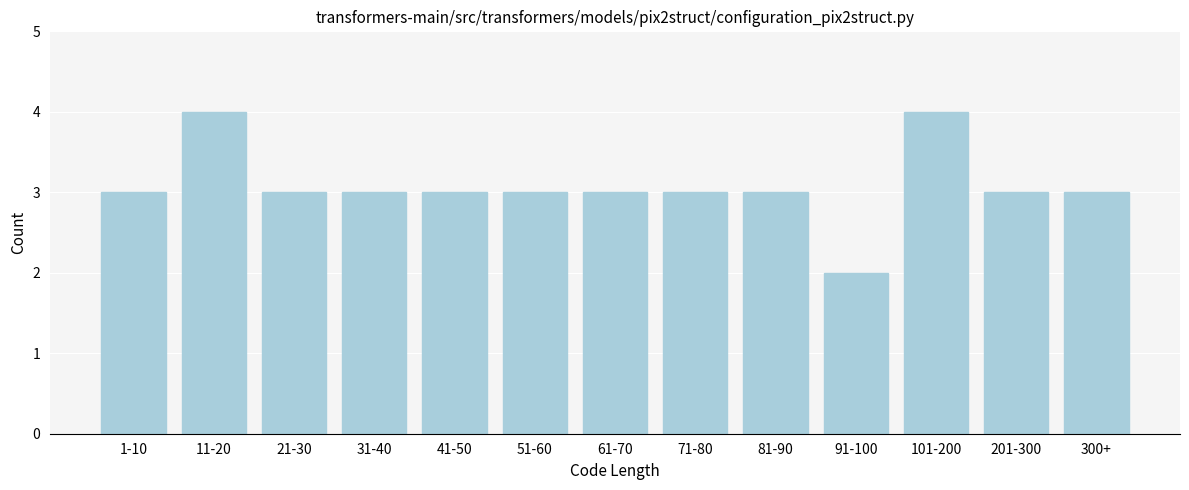

Reading right to left, what are all the values shown in this chart?

3	3	4	2	3	3	3	3	3	3	3	4	3